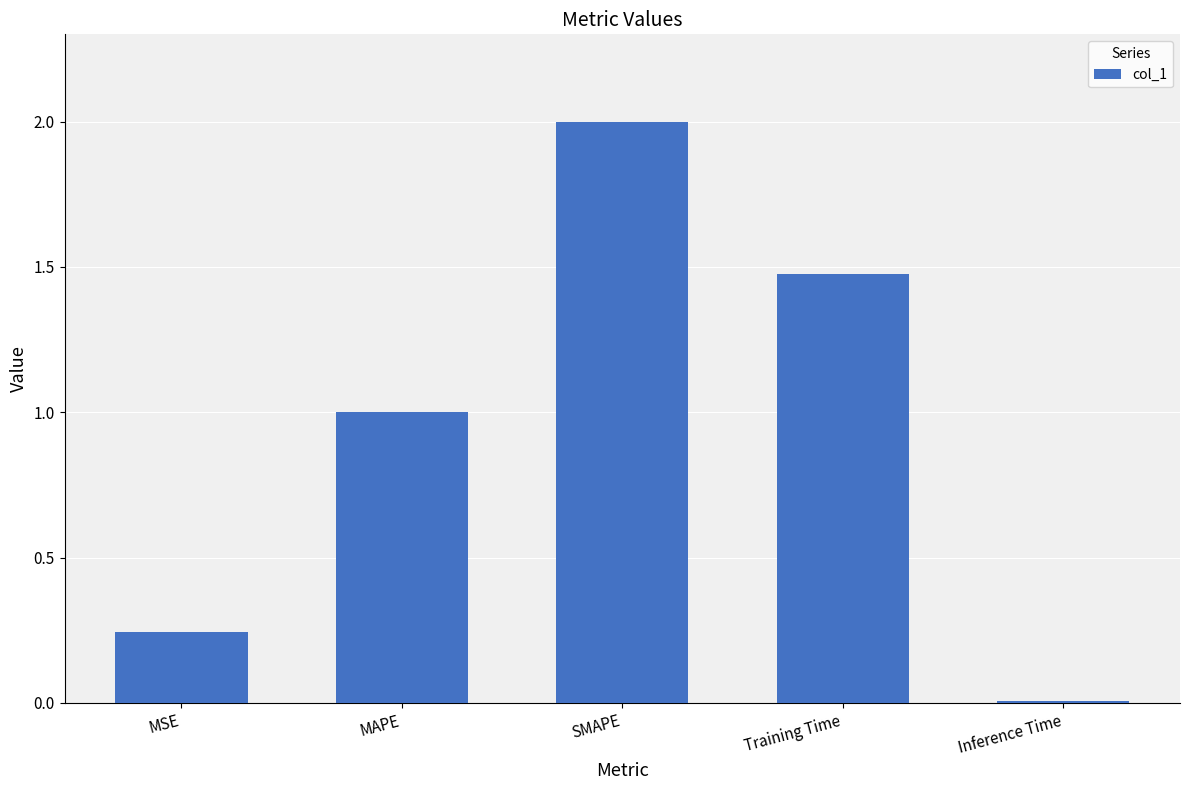

Which has a higher value, Training Time or MSE?

Training Time